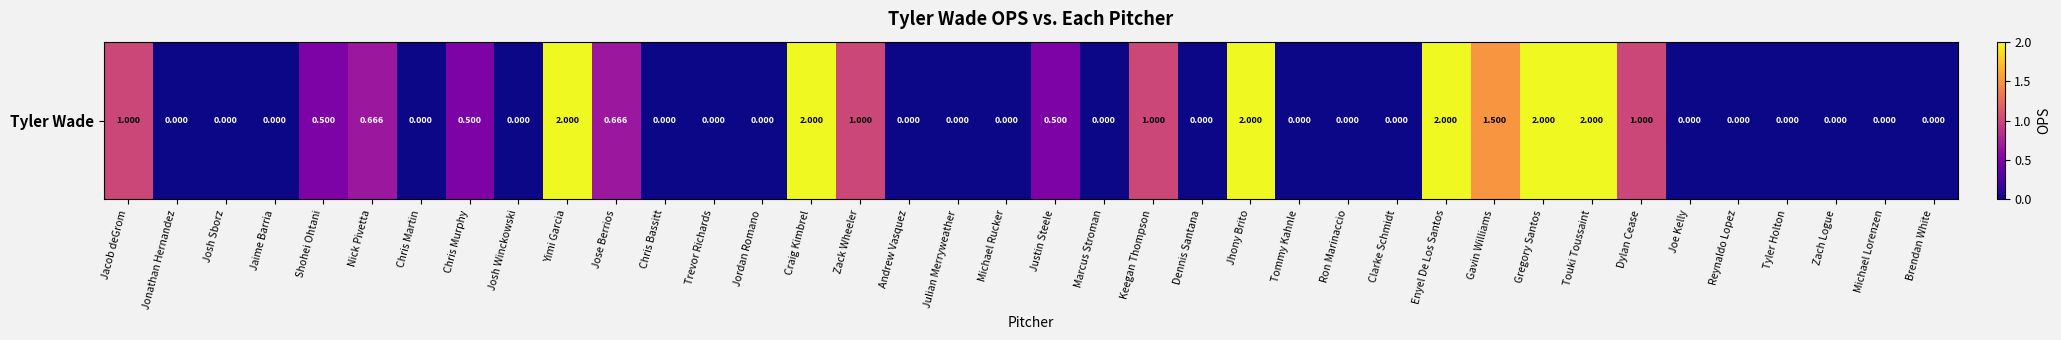

What is the difference between the values at Brendan White and Yimi Garcia?

2.0